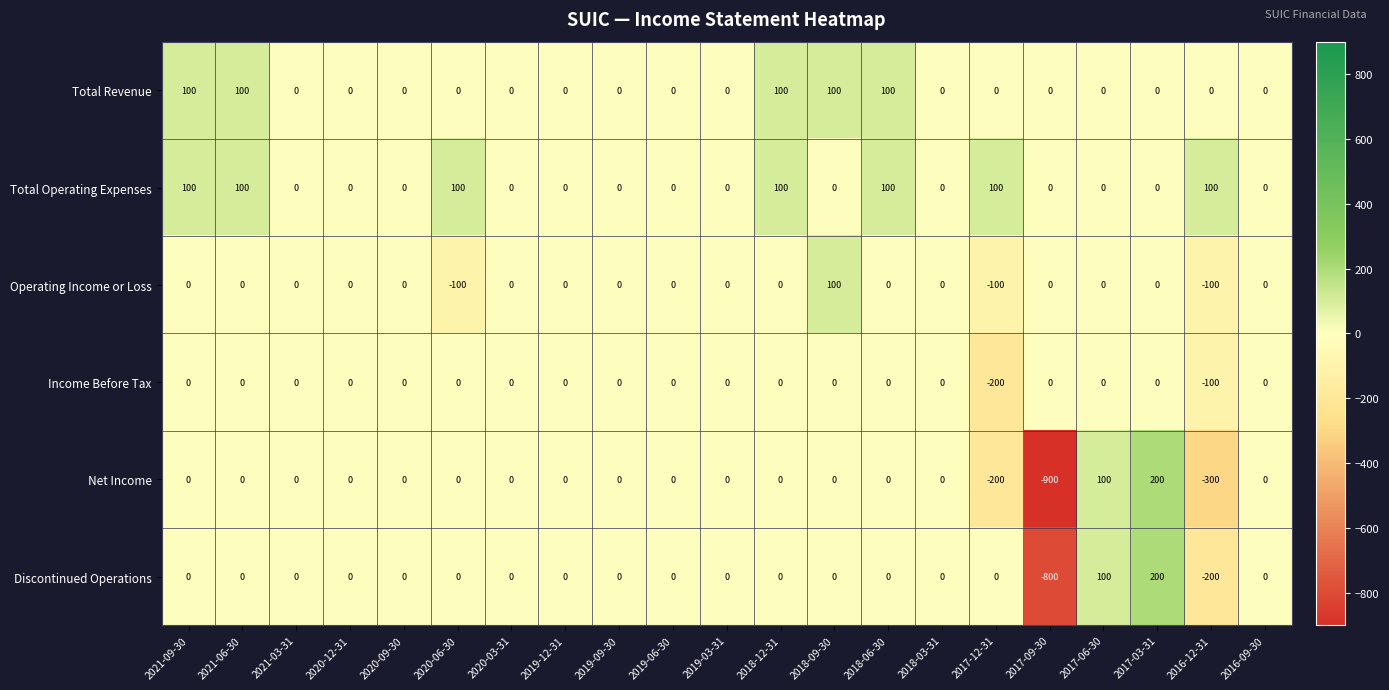

At which category does the chart reach its peak across all series?

2017-03-31